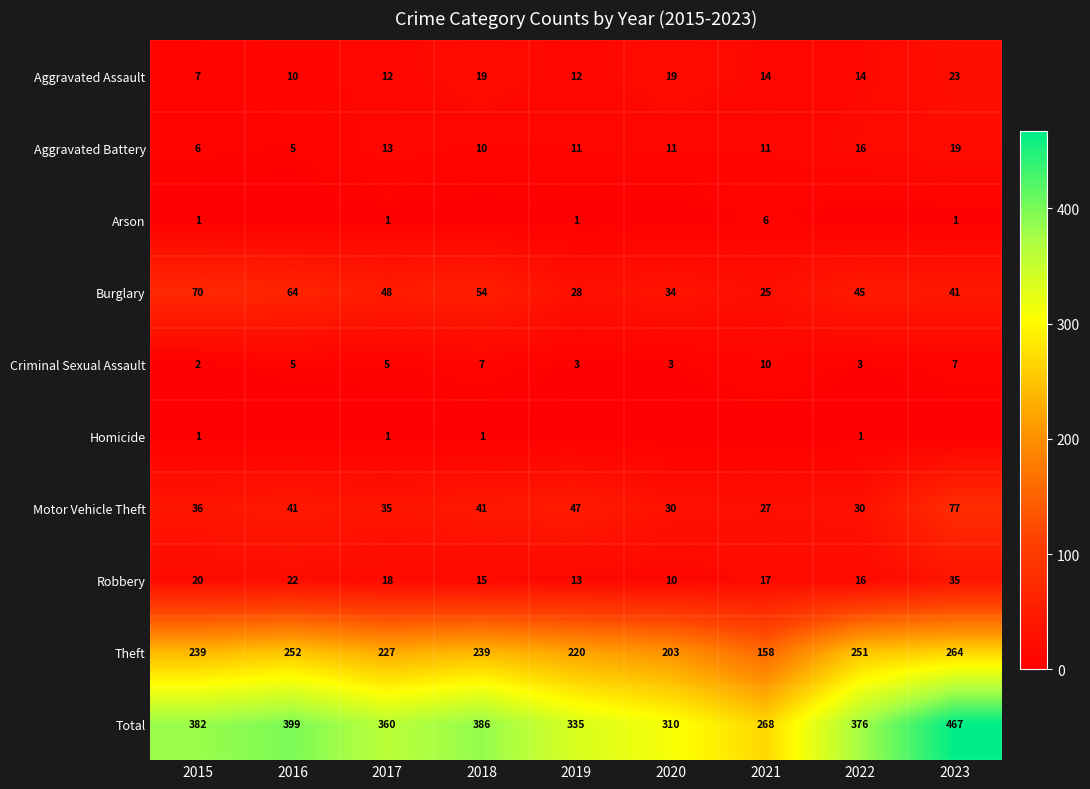

What is the difference between the highest and lowest values at 2019?

335